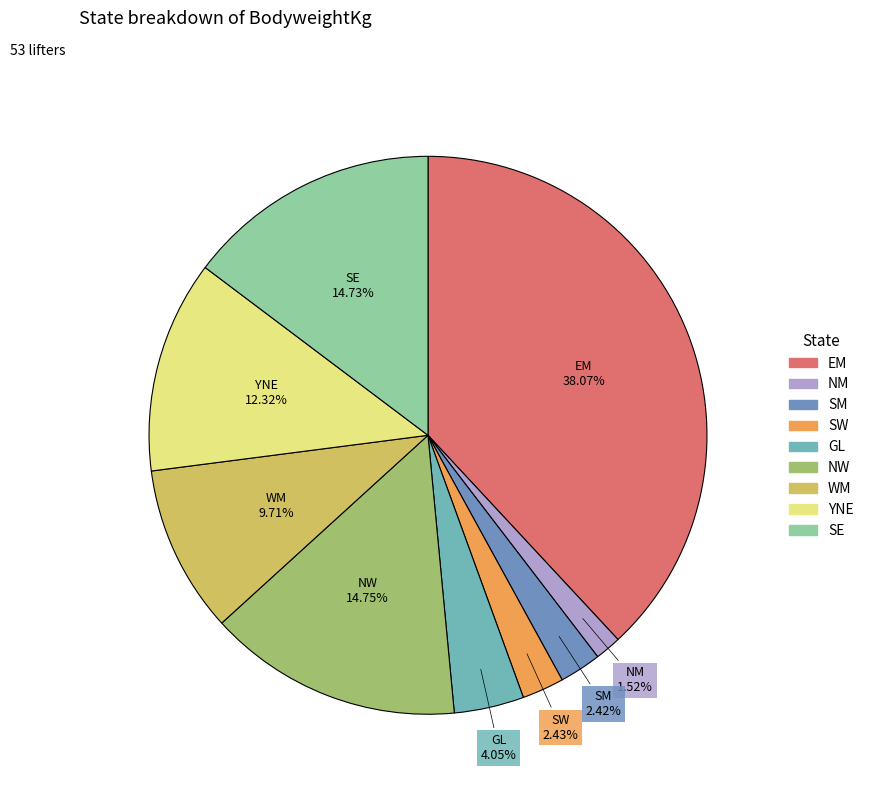

Which slice is the smallest?

NM